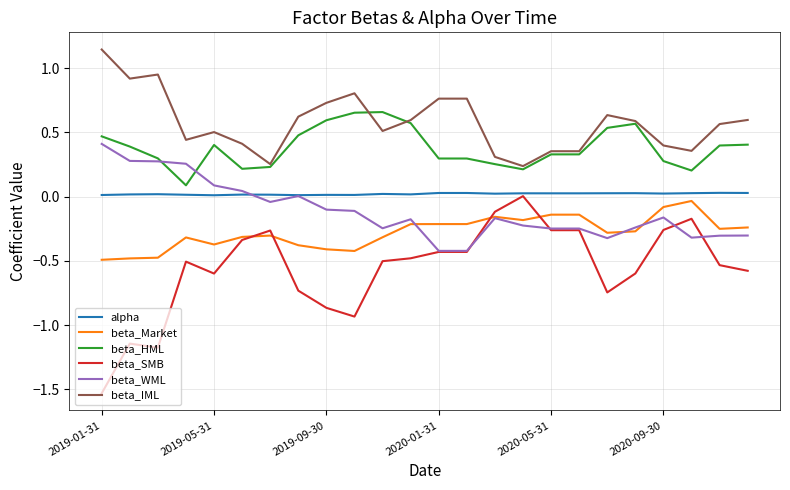

Which series has the largest total across all categories?

beta_IML